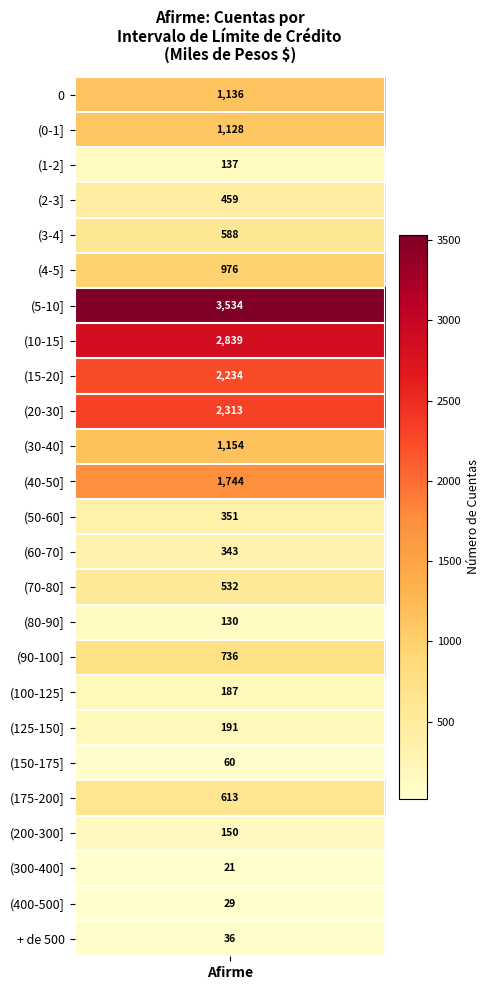

What is the maximum value shown in the chart?

3534